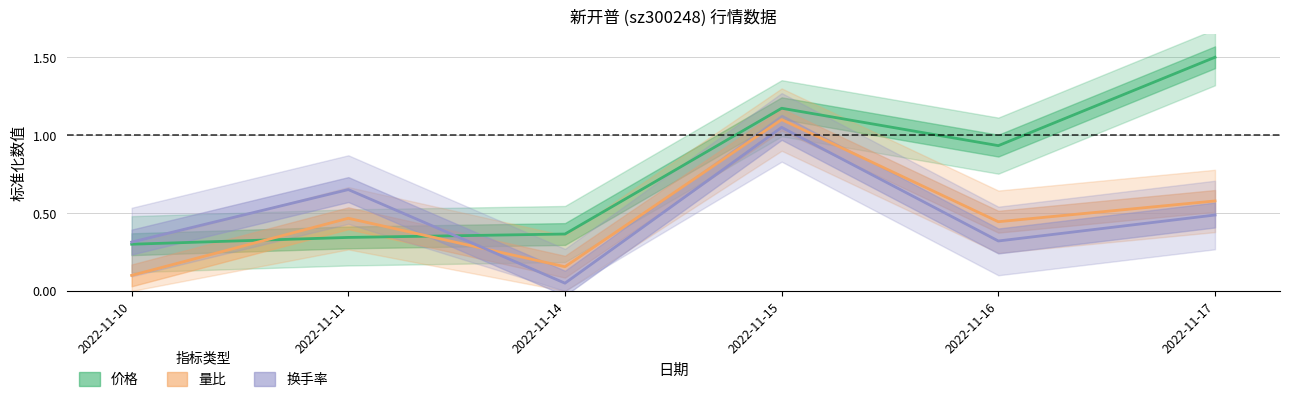

Reading left to right, list all the values displayed in this chart.

价格: 0.3	0.3	0.4	1.2	0.9	1.5
量比: 0.1	0.5	0.2	1.1	0.4	0.6
换手率: 0.3	0.7	0.1	1.1	0.3	0.5